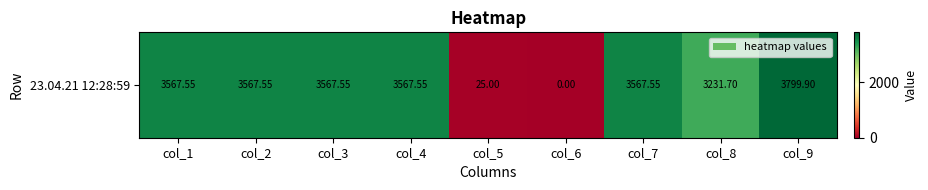

List the labels in order of value, smallest first.

col_6, col_5, col_8, col_1, col_2, col_3, col_4, col_7, col_9